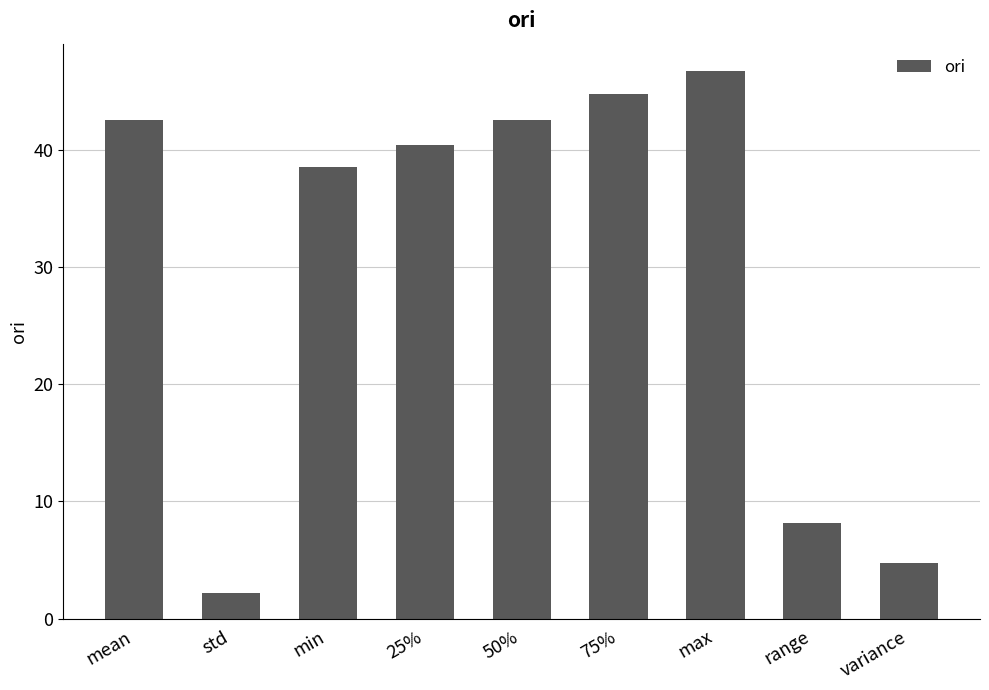

What is the label of the 9th bar from the left?

variance